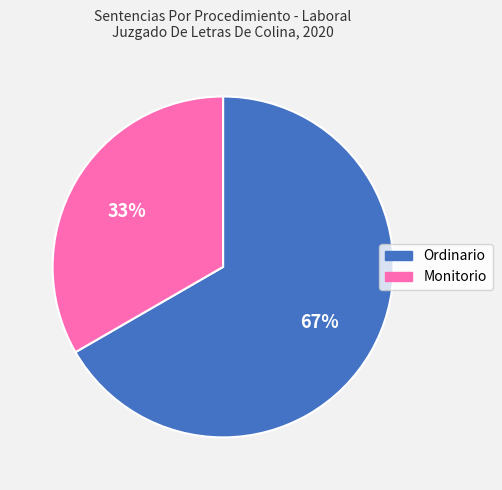

What percentage is the Monitorio slice, to the nearest percent?

33%